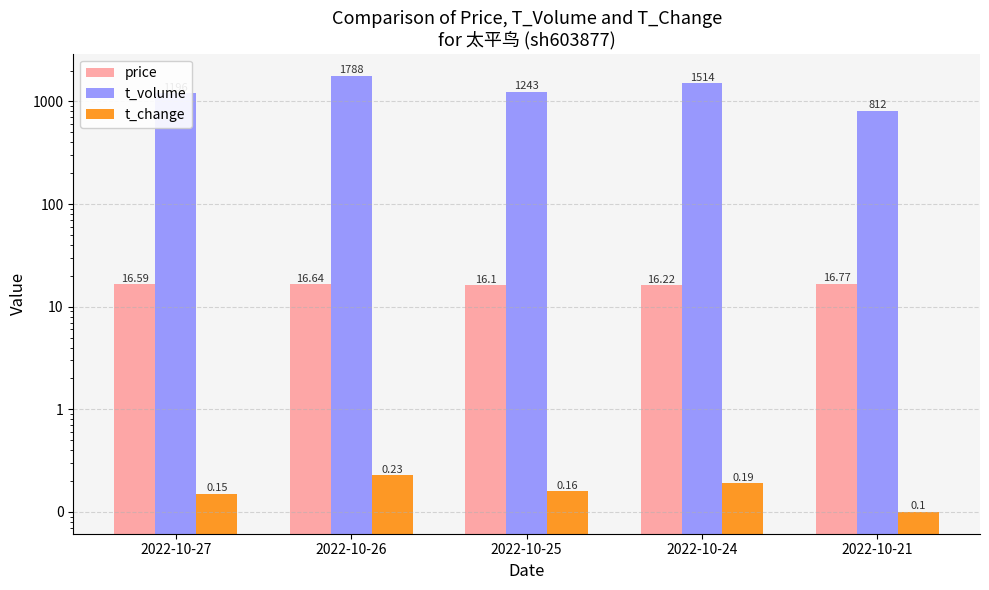

At which label does t_volume first exceed 1243?

2022-10-26